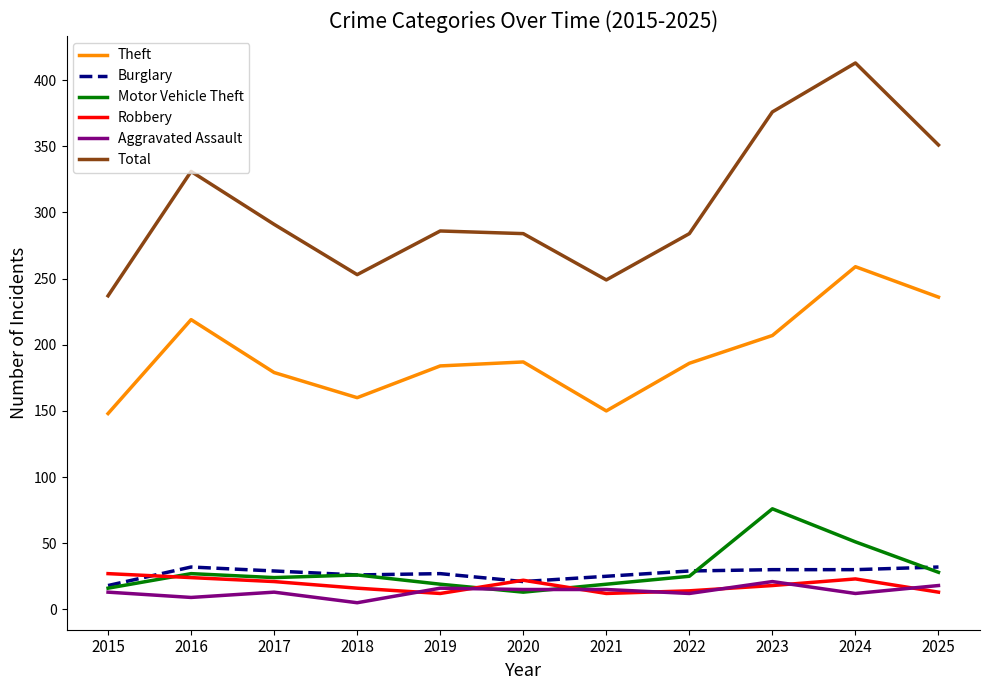

Is it true that Motor Vehicle Theft equals 9 at 2017?

False